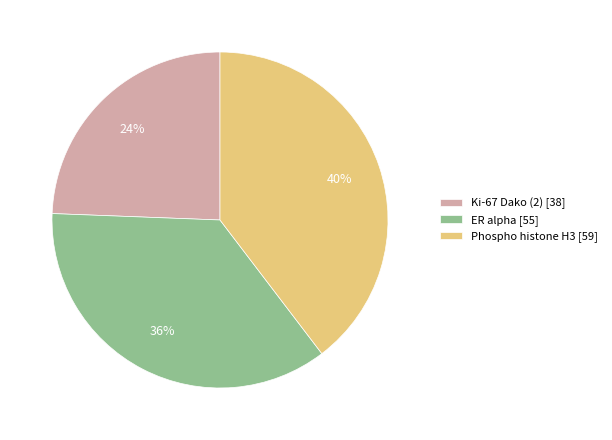

Rank the categories by value from highest to lowest.

Phospho histone H3 [59], ER alpha [55], Ki-67 Dako (2) [38]